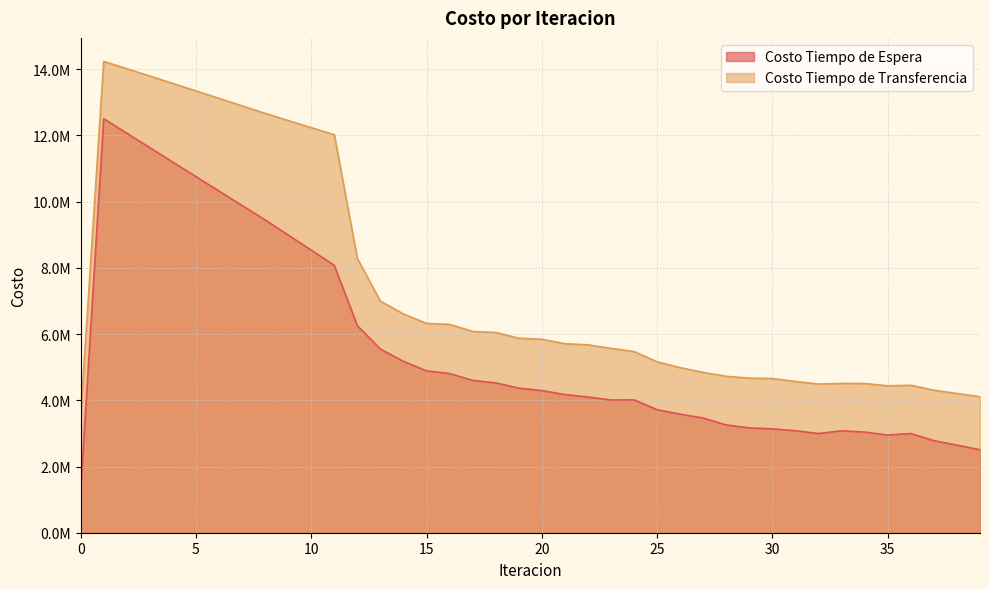

What is the approximate value of Costo Tiempo de Espera at 3?

11630437.4